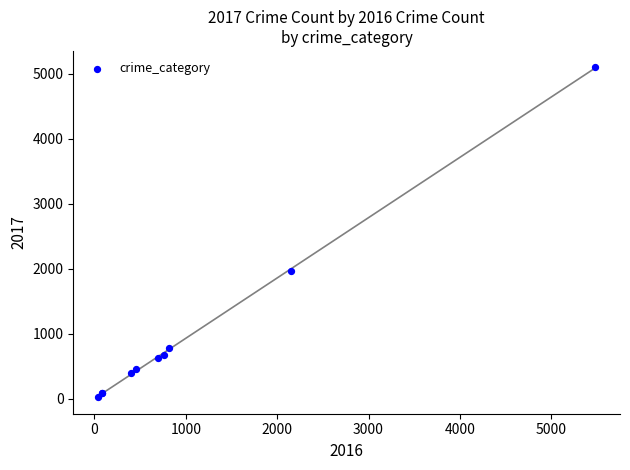

What Y value in the scatter plot is closest to 2559?

1968